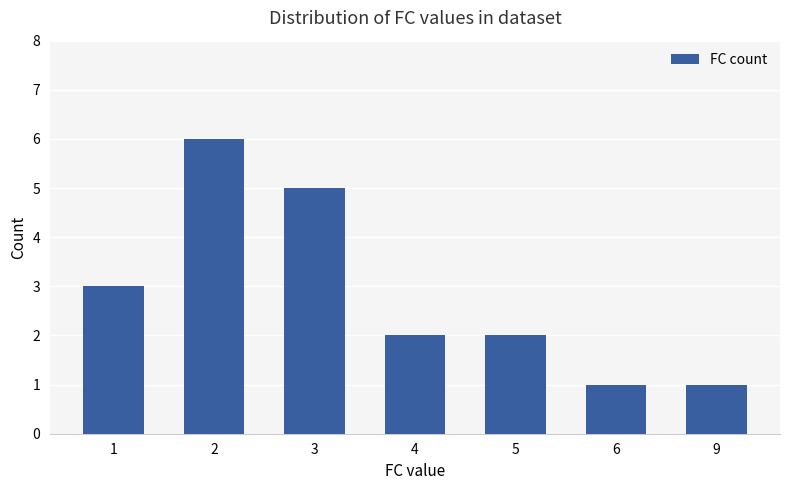

What is the greatest value displayed?

6